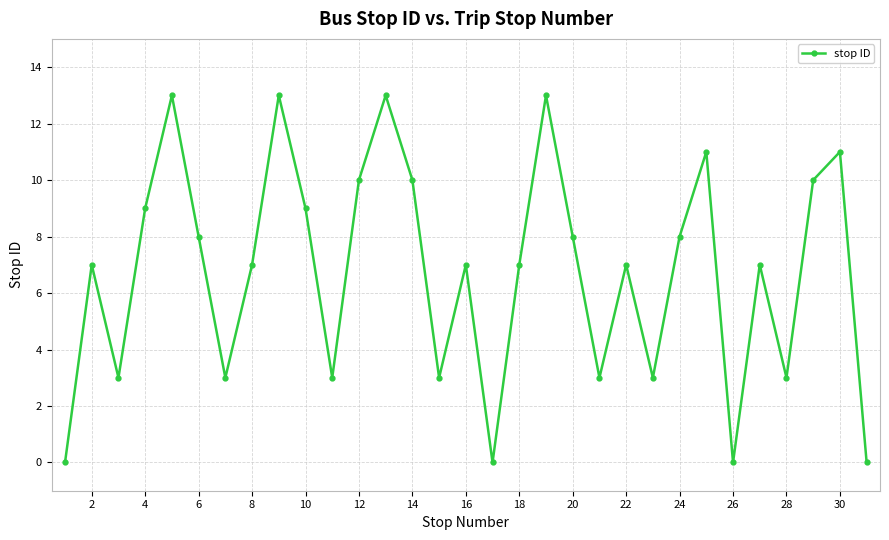

How many series are shown in this chart?

1